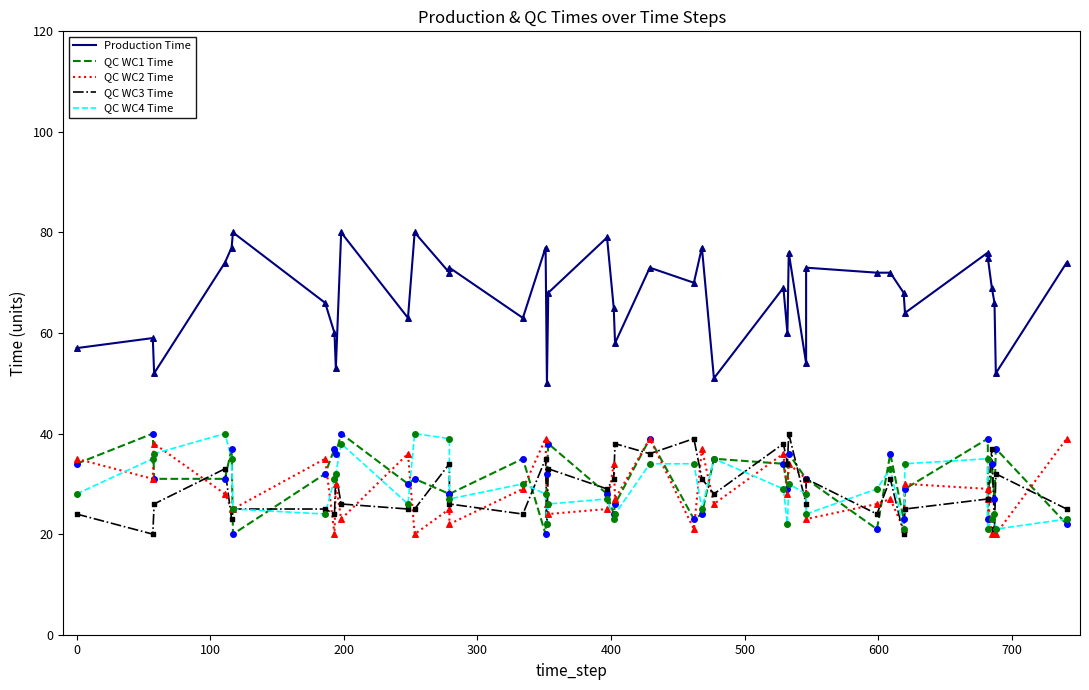

Which series contains the highest Y value?

Production Time